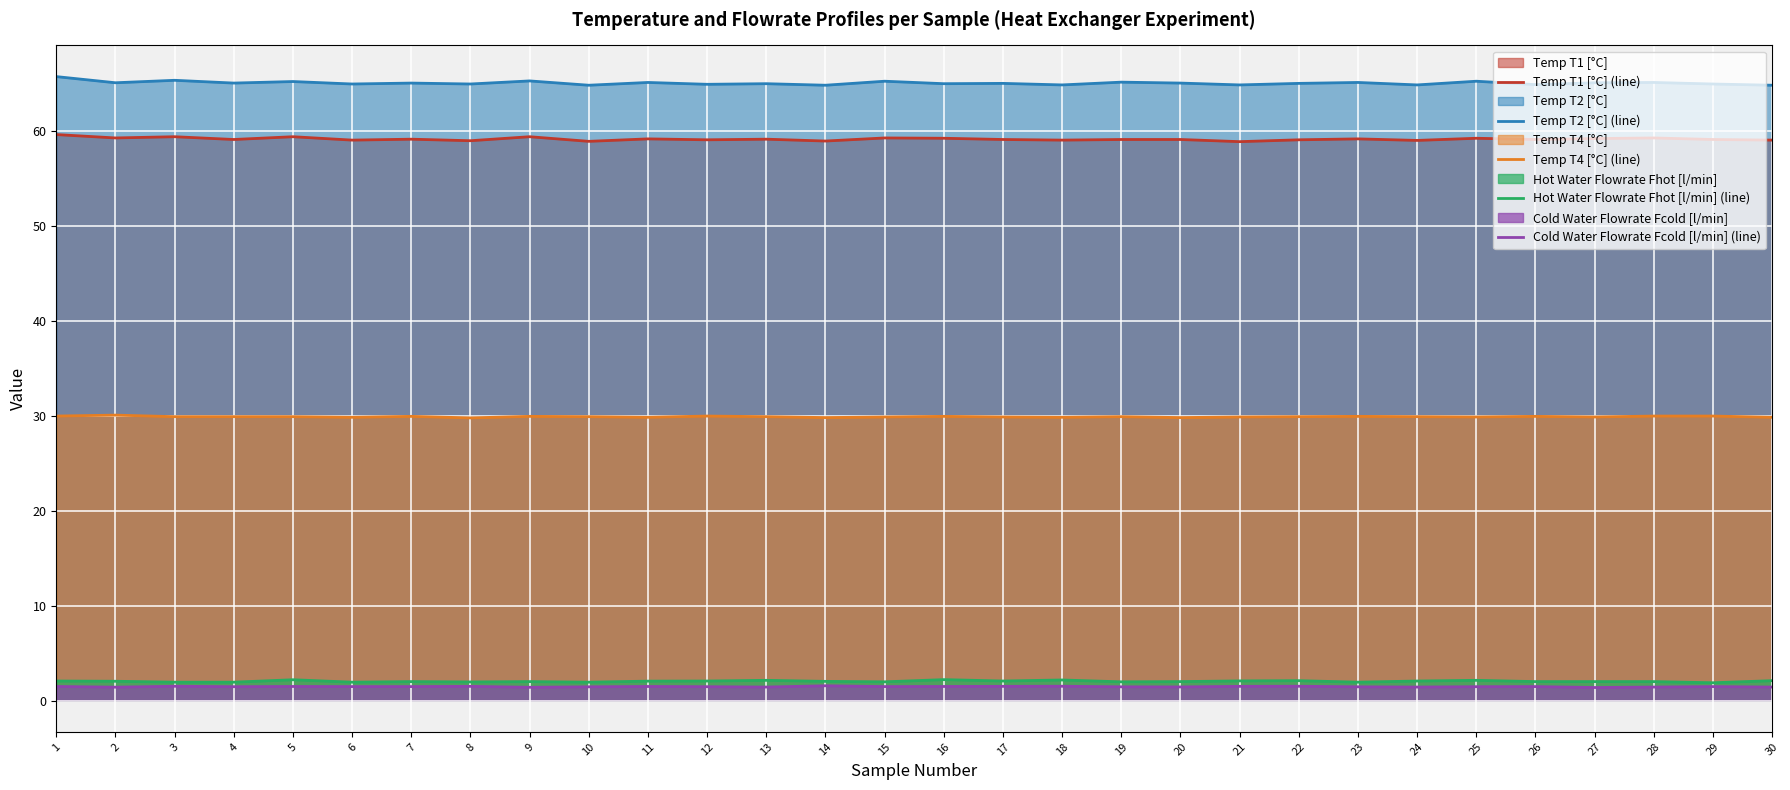

What is the sum of all Temp T2 [°C] (line) values?

1951.2